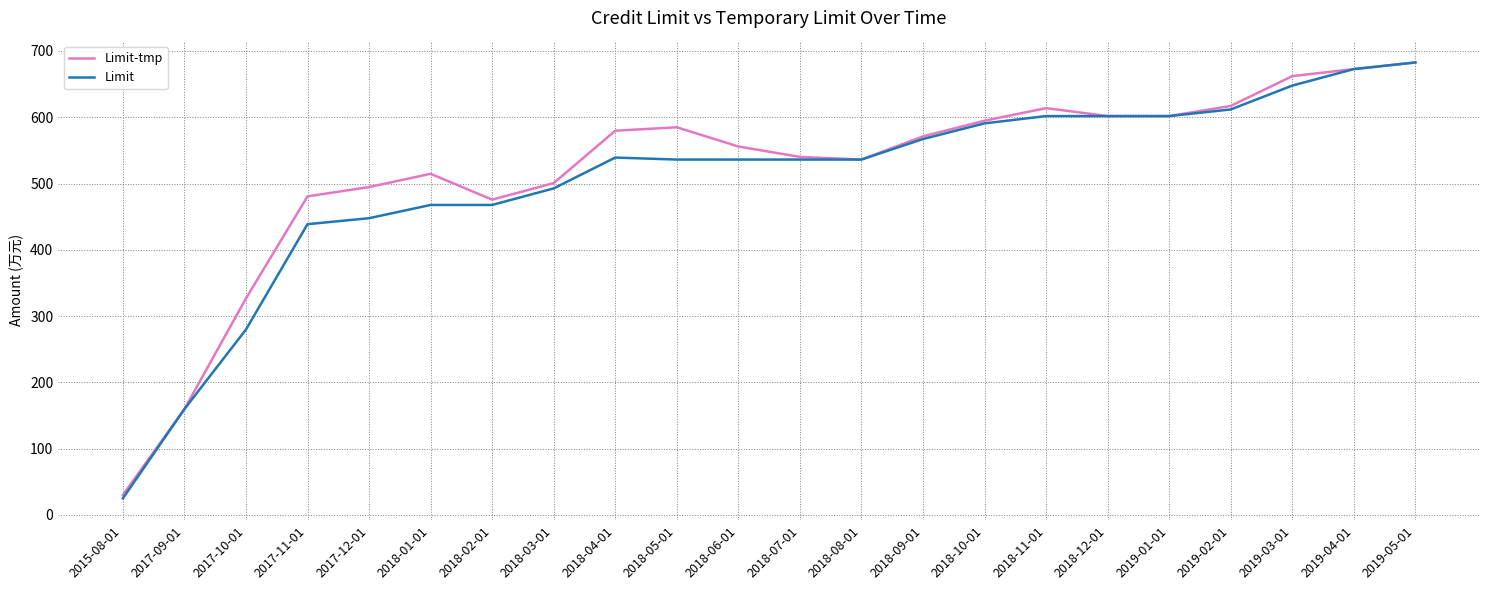

At which category is the sum across all series the highest?

2019-05-01